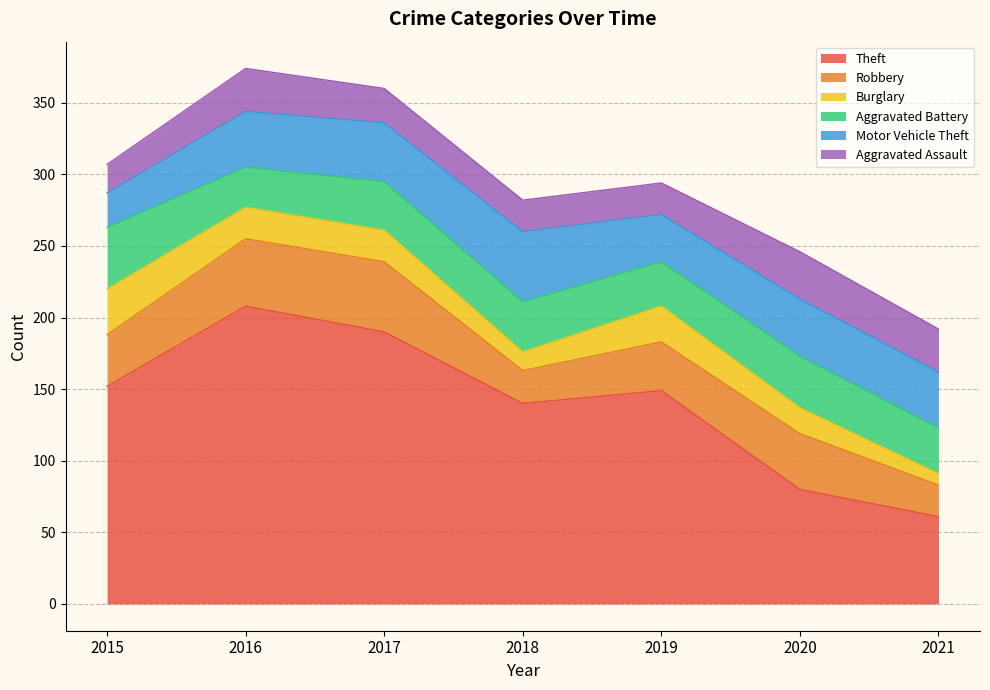

At which label does Theft first exceed 149?

2015